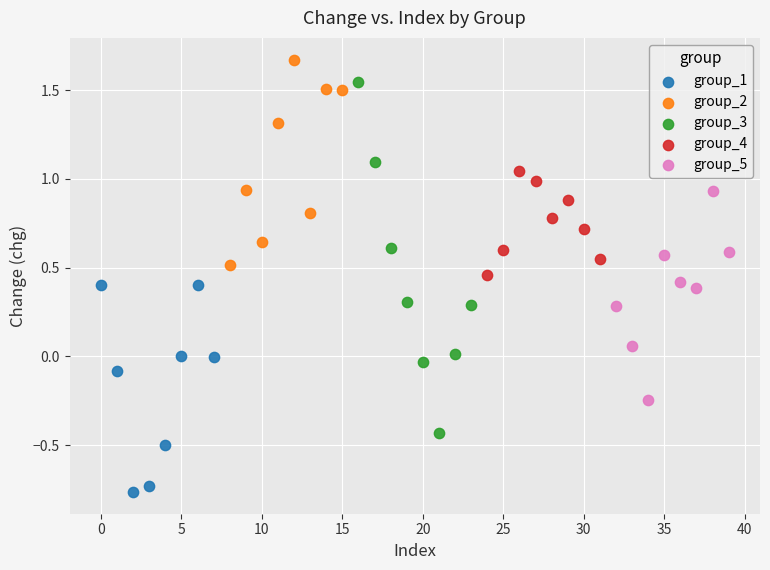

Which series contains the highest Y value?

group_2